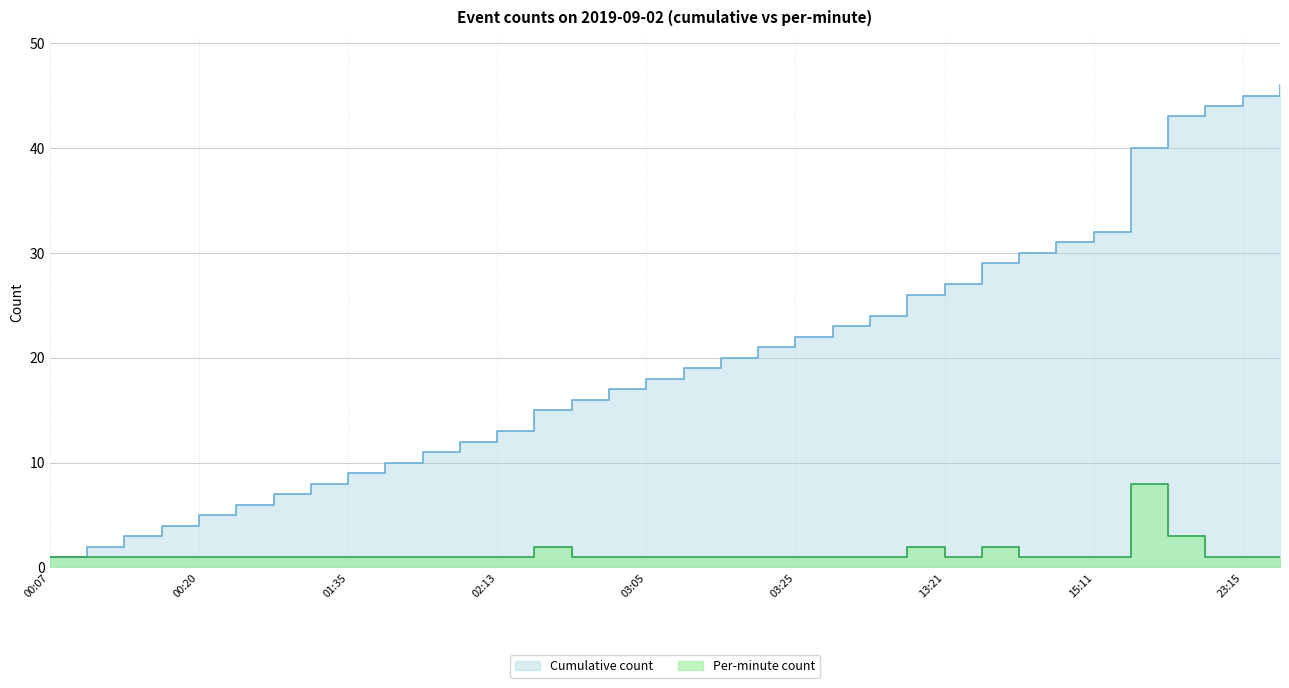

True or false: Per-minute count has more than 2 interior local peaks.

True